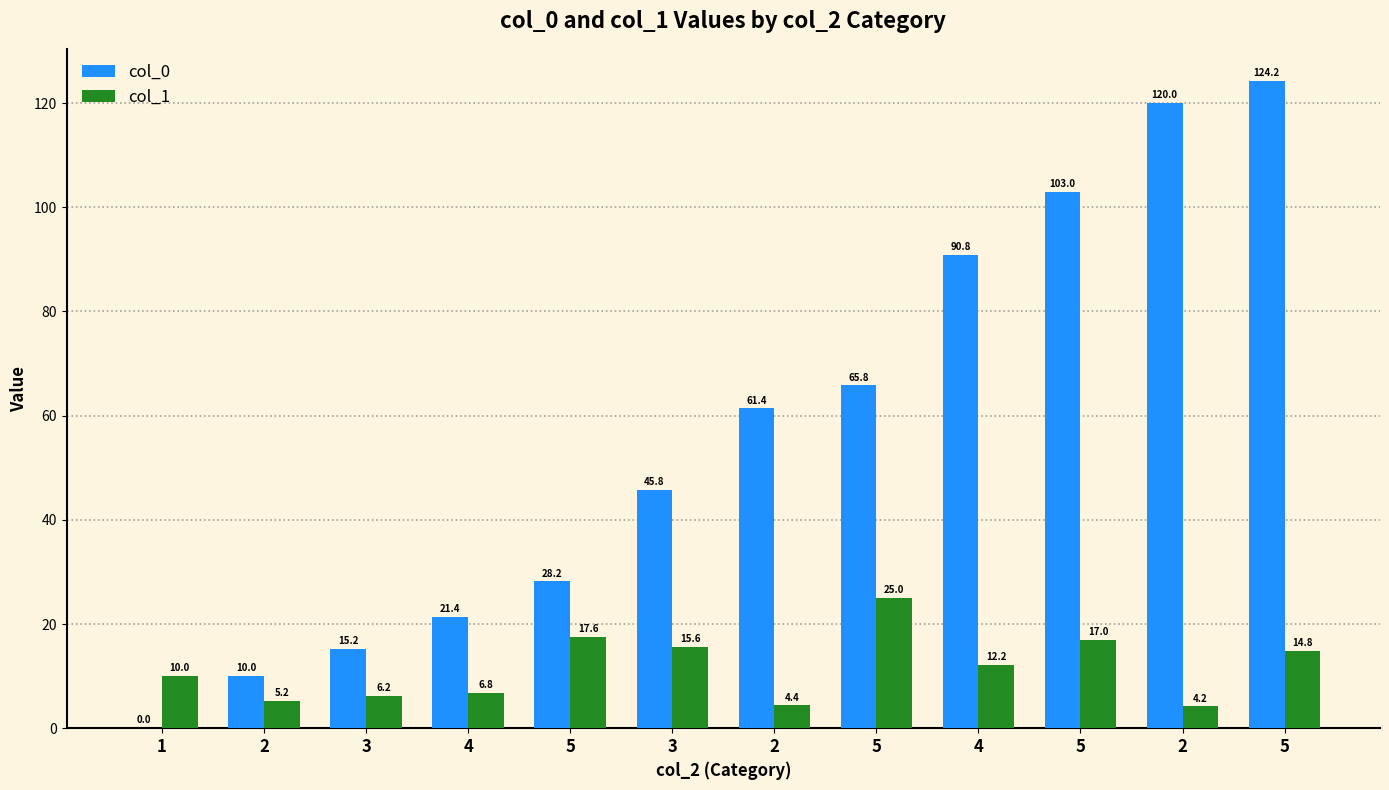

What is the difference between the second highest and minimum values in the col_1 series?

13.4